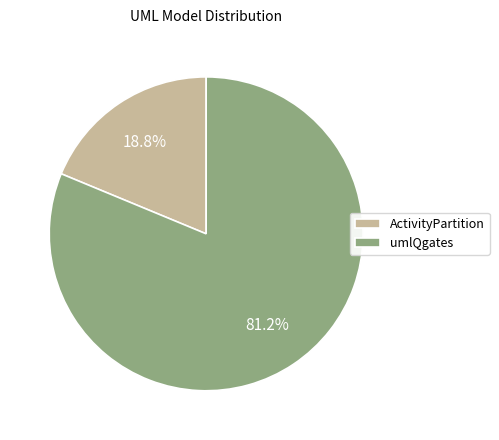

What percentage is the umlQgates slice, to the nearest percent?

81%